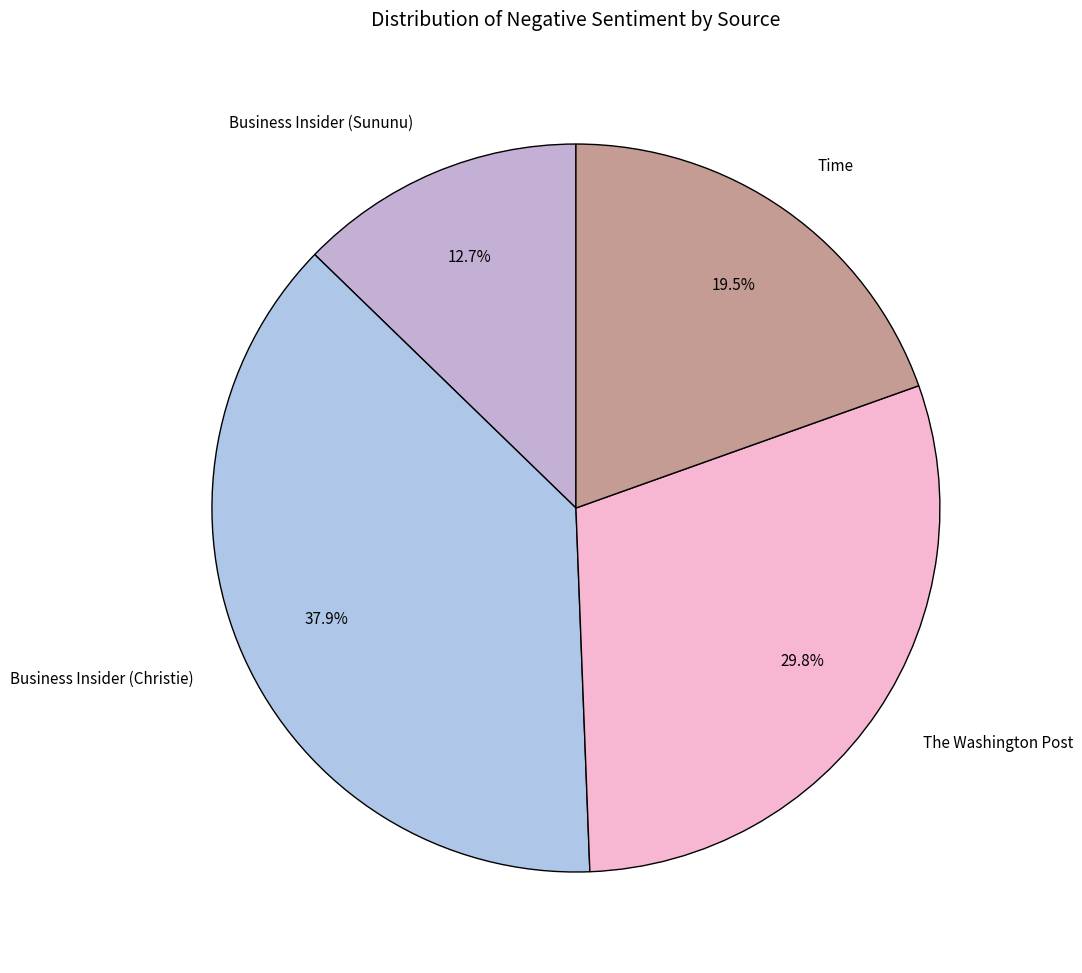

What portion of the pie excludes Business Insider (Christie)?

62.1%